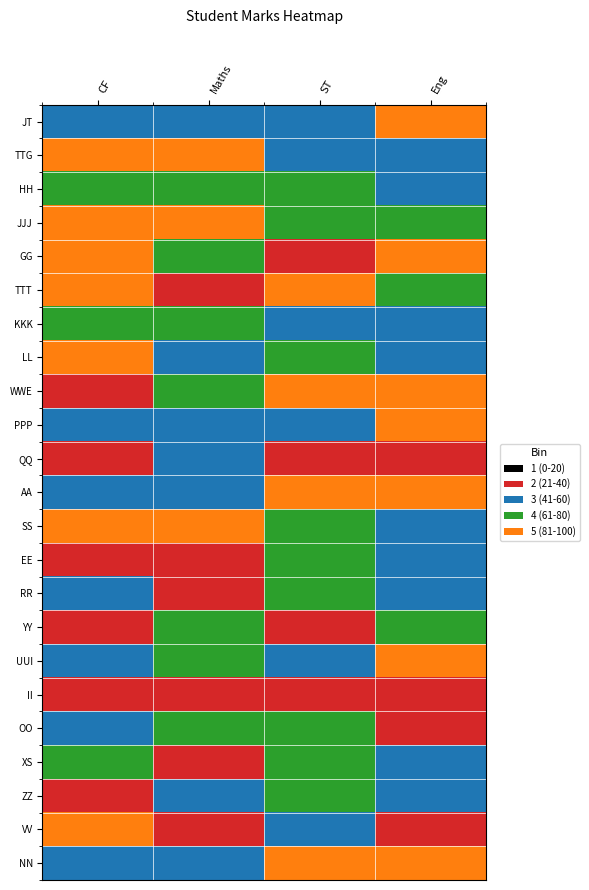

At how many categories does at least one series exceed 3?

4